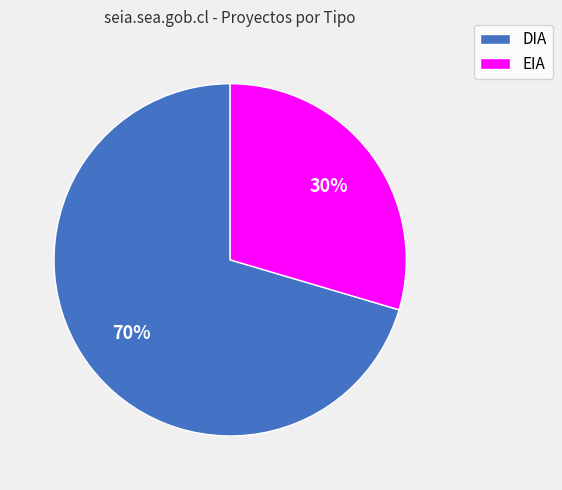

To the nearest percent, what is the average slice percentage?

50%